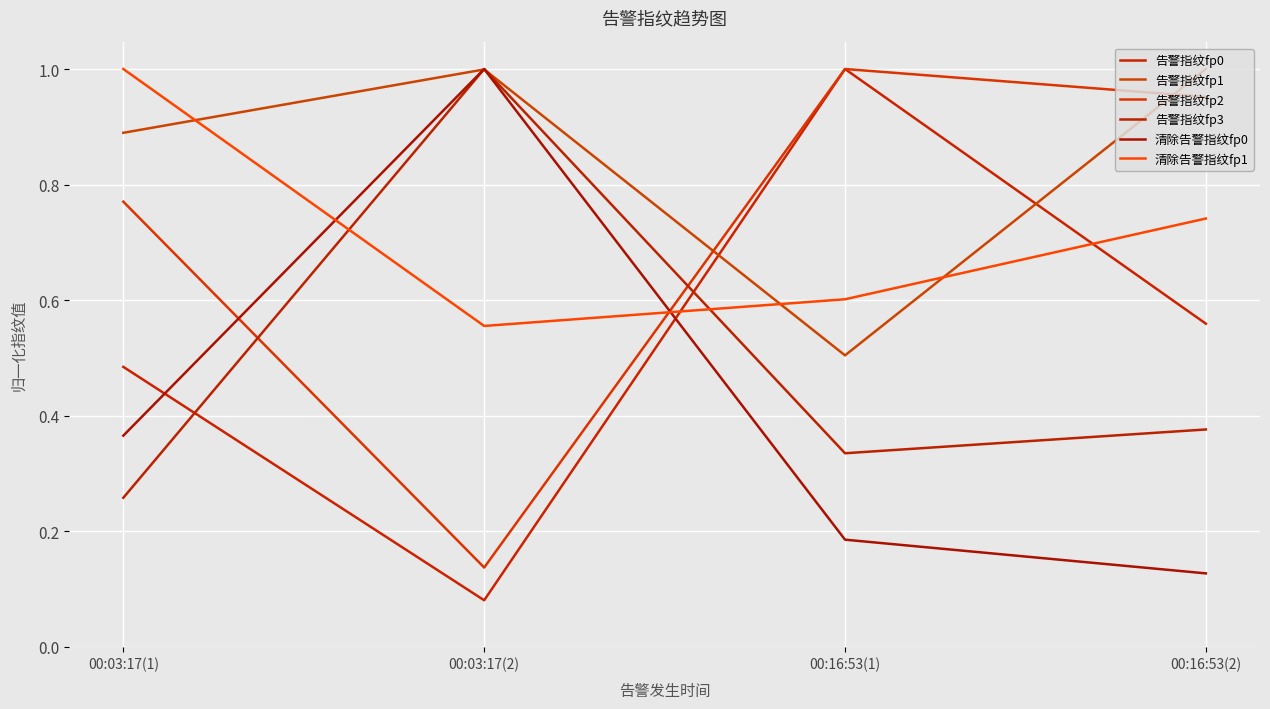

Does the chart display data point markers on the line(s)?

No